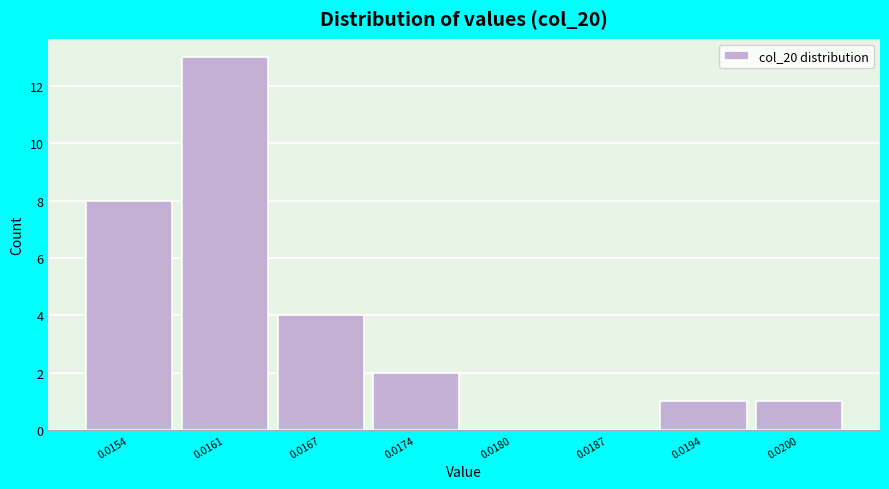

Reading left to right, list all the values displayed in this chart.

0.0154=8	0.0161=13	0.0167=4	0.0174=2	0.0180=0	0.0187=0	0.0194=1	0.0200=1